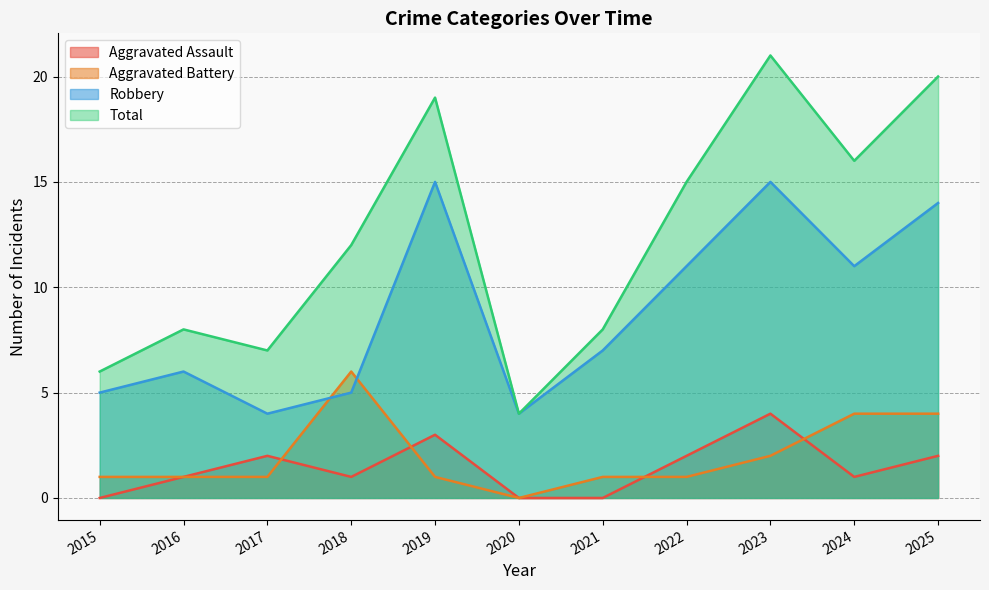

At how many categories does at least one series exceed 15?

4